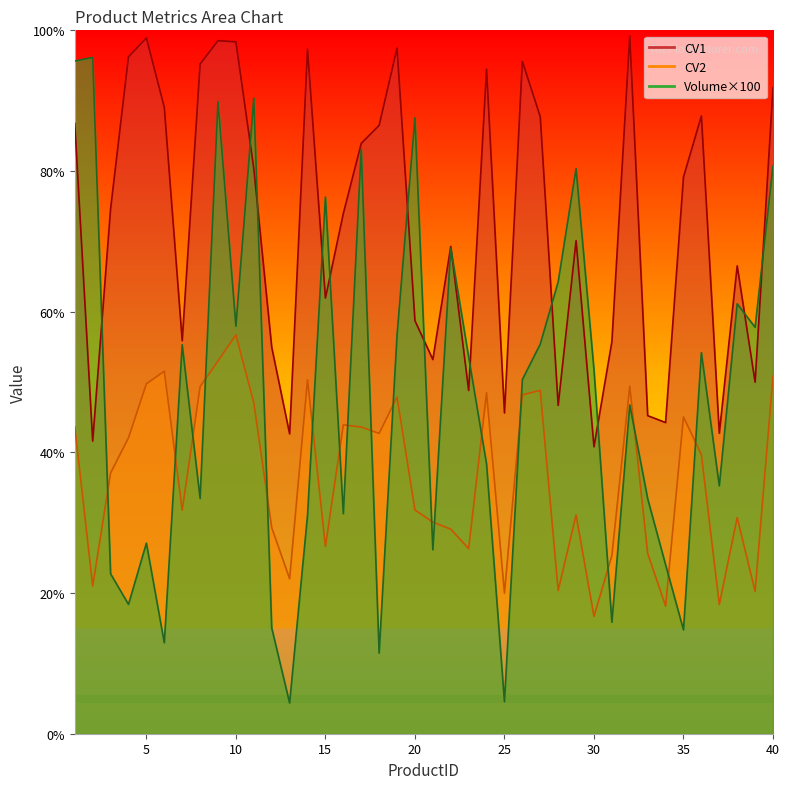

Which series changed the most between 10 and 25?

Volume